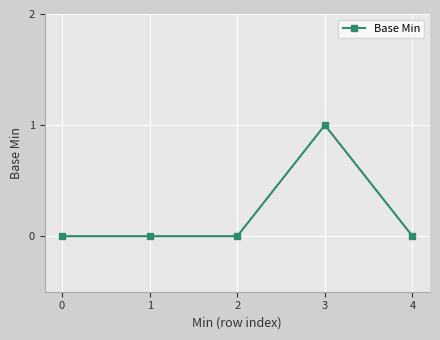

The chart shows a value of 2 at 3. True or false?

False